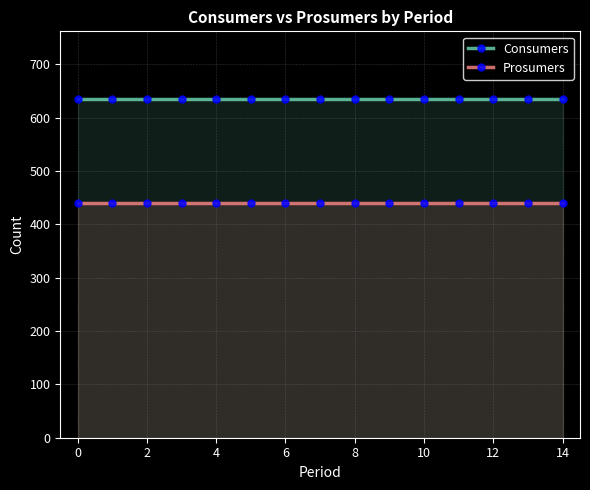

True or false: Prosumers and Consumers intersect in this chart.

False